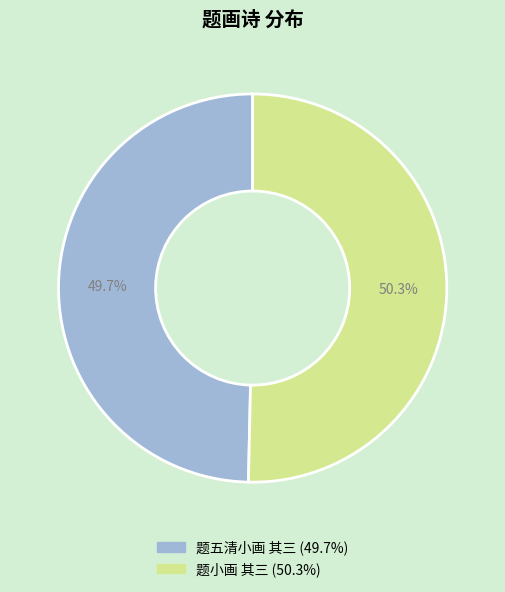

What is the smallest slice in the pie chart?

题五清小画 其三